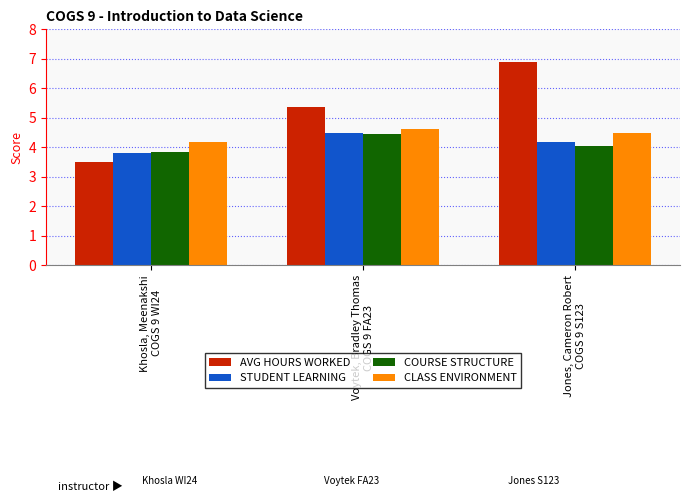

Does the chart contain stacked bars?

No